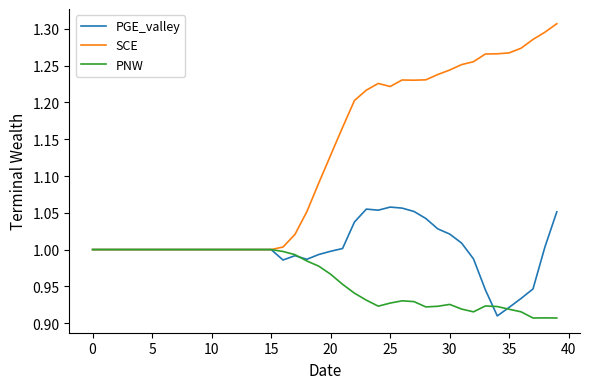

Which series has the largest range (max minus min)?

SCE